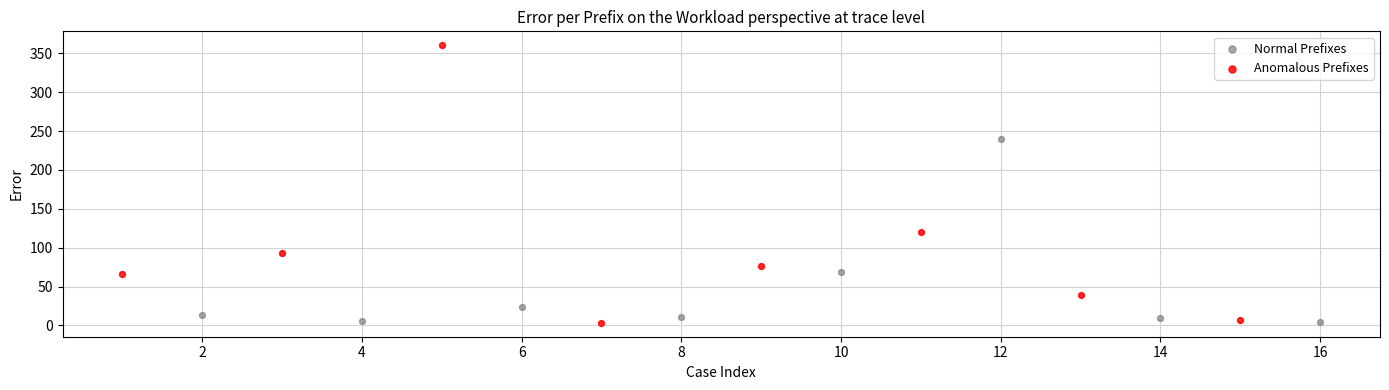

Which series contains the highest Y value?

Anomalous Prefixes